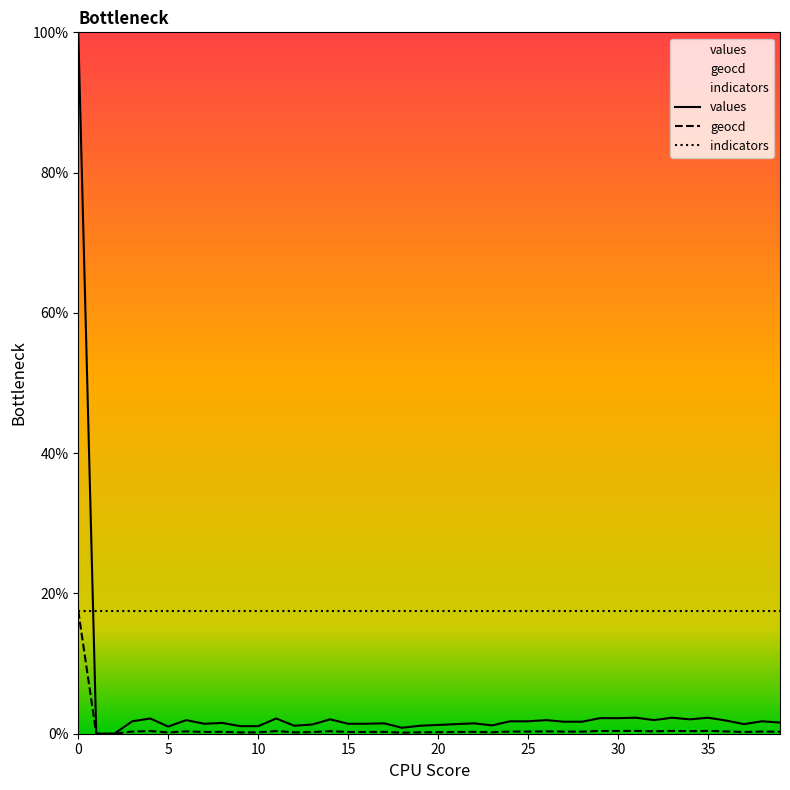

What is the highest value of the geocd series?

17.5